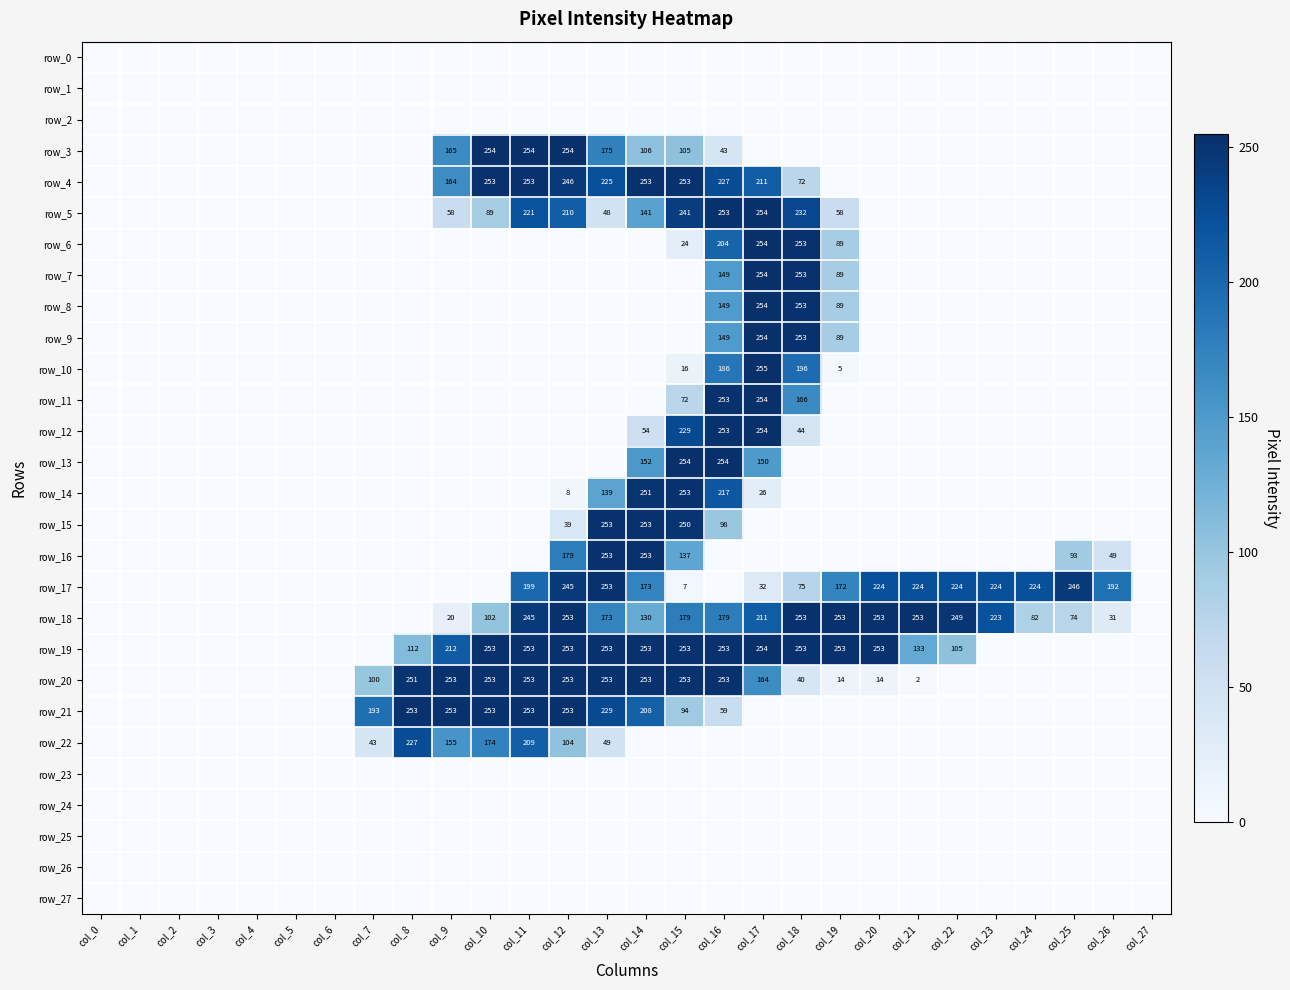

Which series changed the most between col_3 and col_8?

row_21